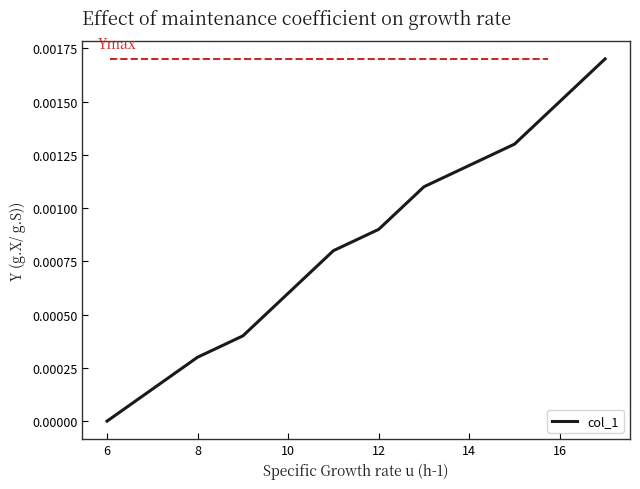

Count the number of categories in the chart.

12